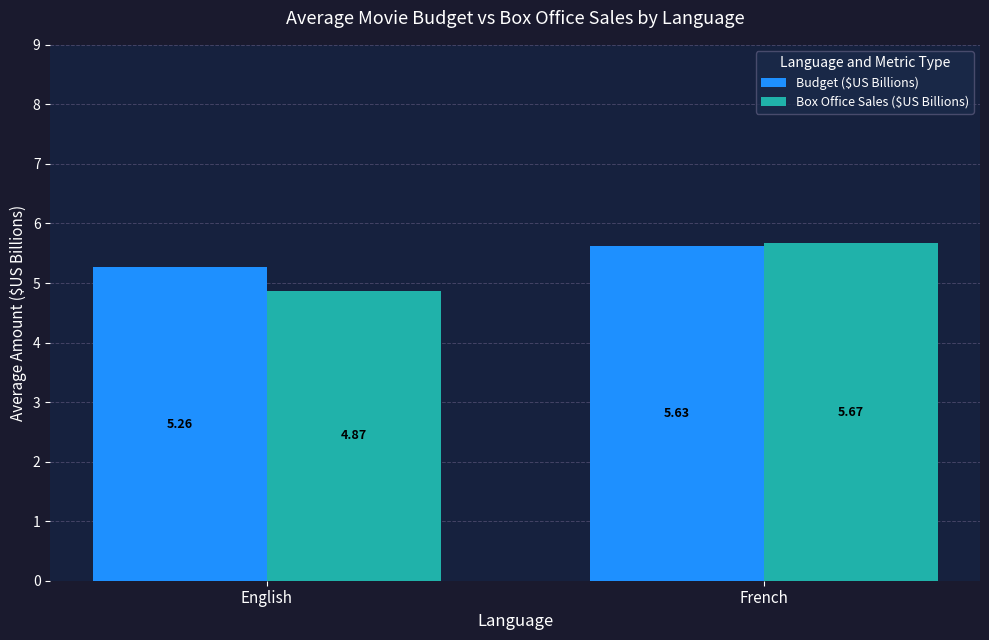

How many distinct data groups are displayed?

2